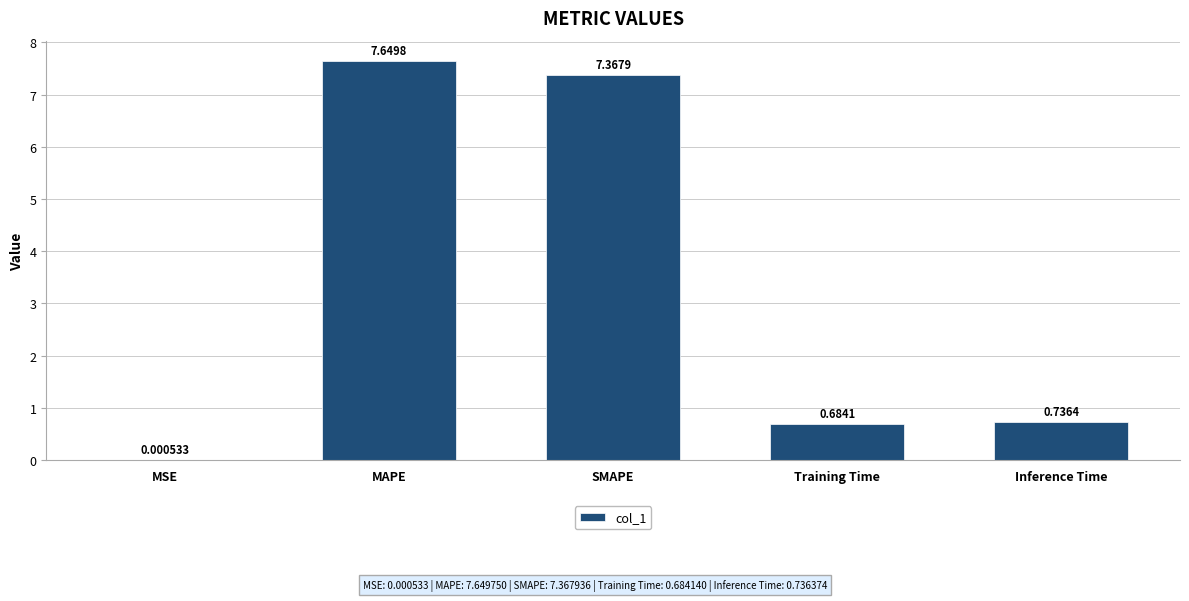

At which label is the value closest to 3?

Inference Time